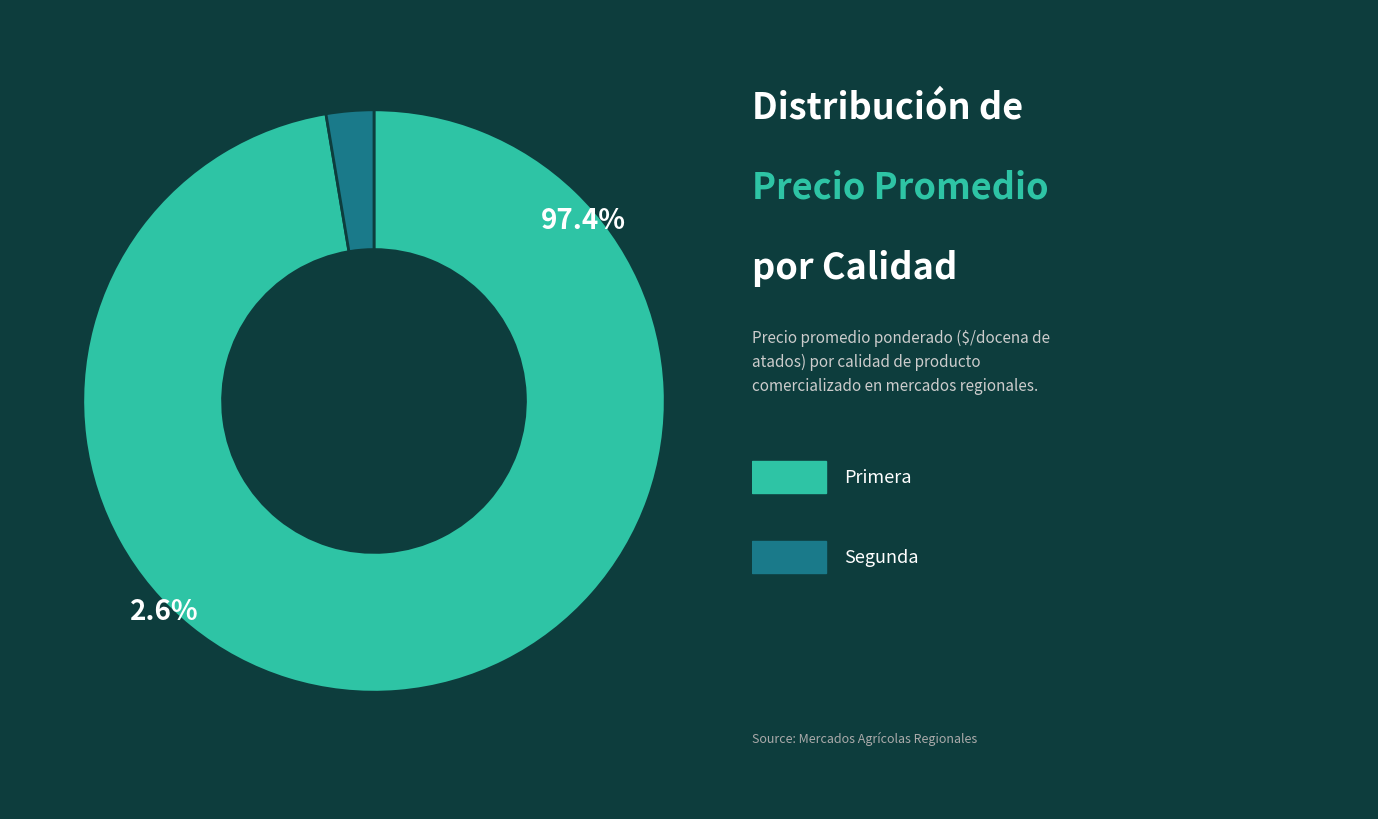

Rank the categories by value from lowest to highest.

Segunda, Primera